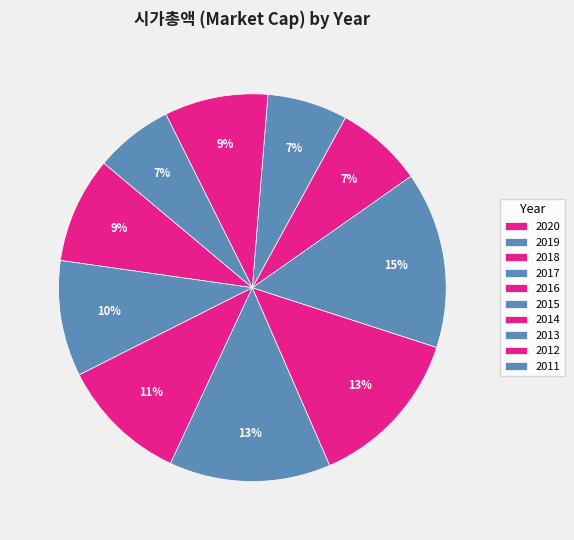

Which slice is the largest?

2015